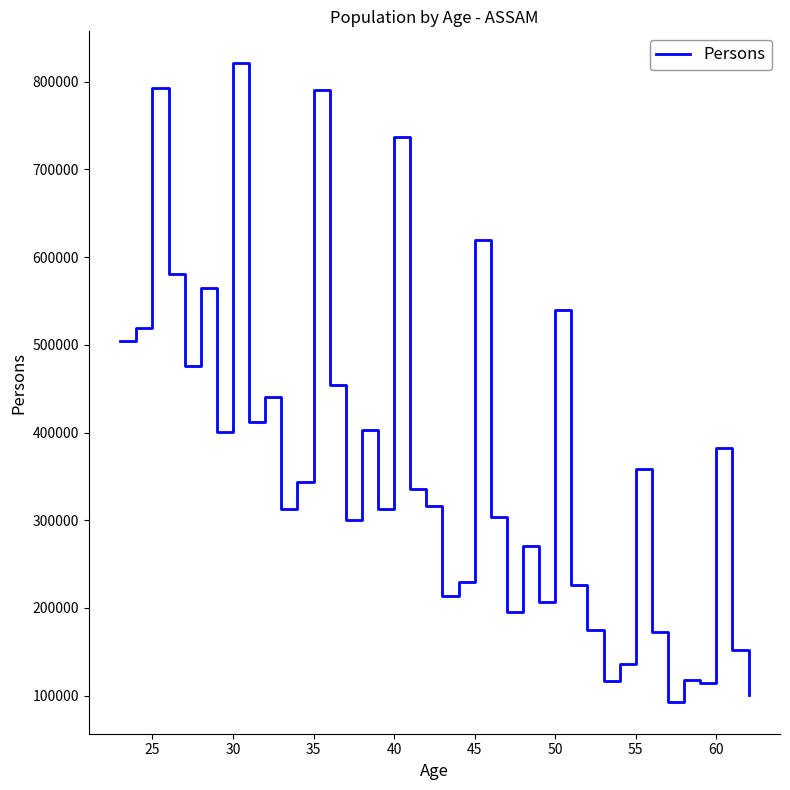

What is the smallest value displayed?

92982